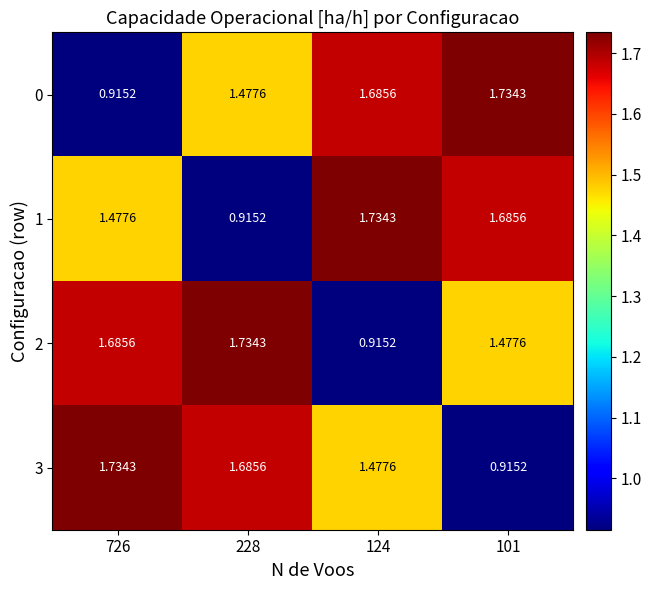

How many categories are shown in the chart?

4